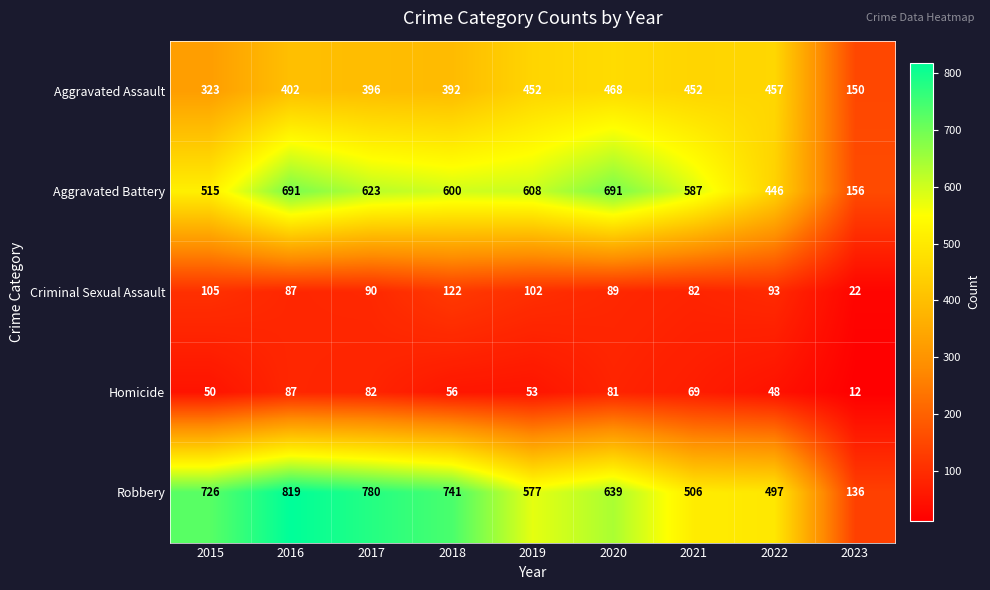

At which category is the sum across all series the highest?

2016